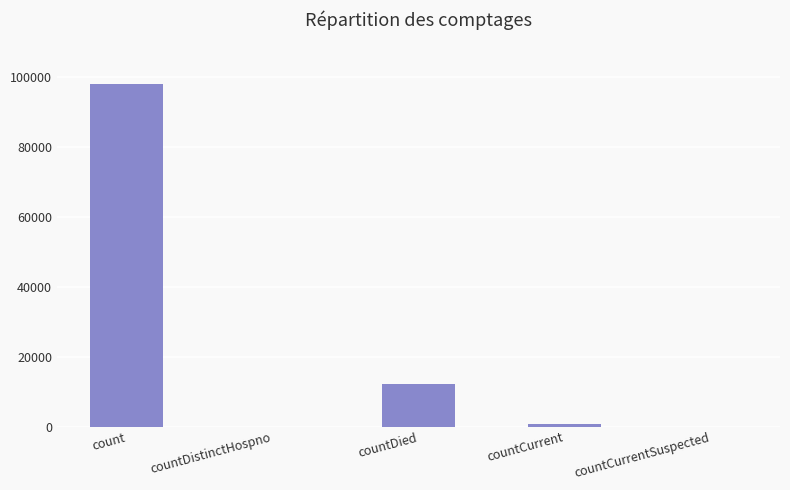

Reading right to left, extract all data points from this chart.

0	823	12097	0	97941